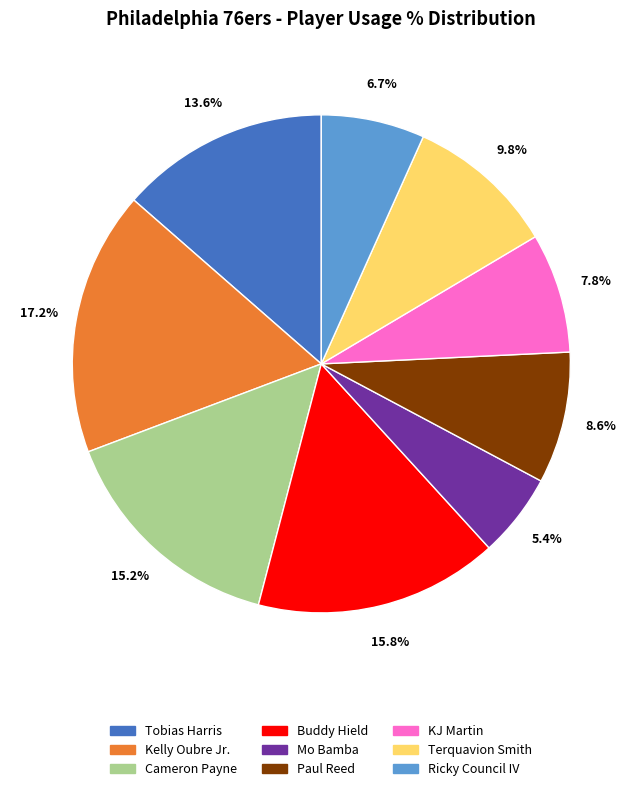

Between Buddy Hield and Cameron Payne, which is larger?

Buddy Hield